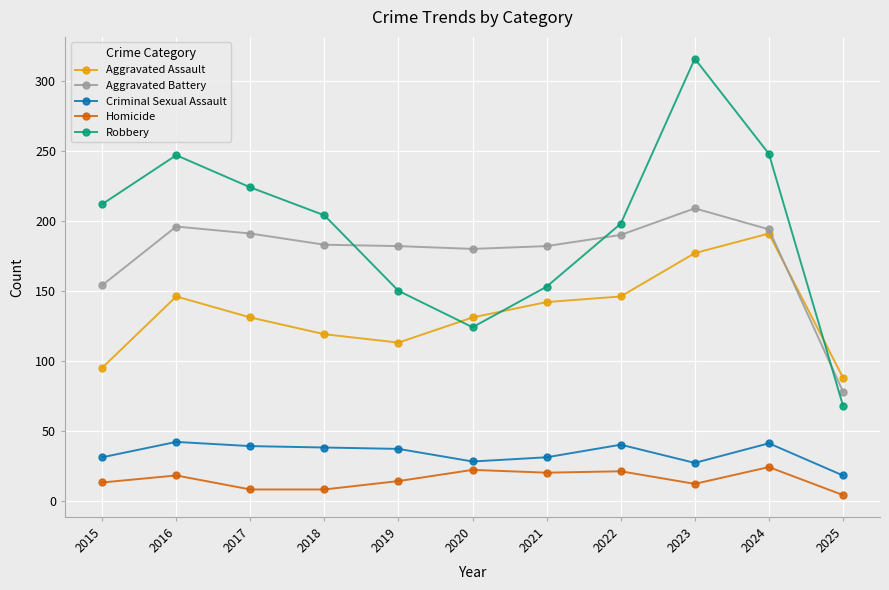

How many distinct data groups are displayed?

5